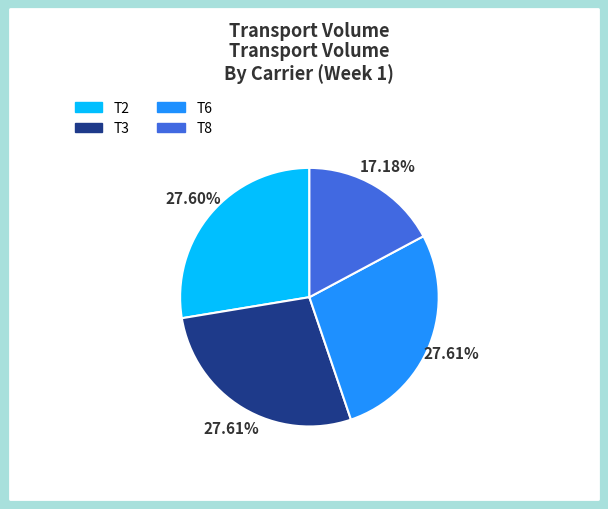

Does any single category account for the majority?

No